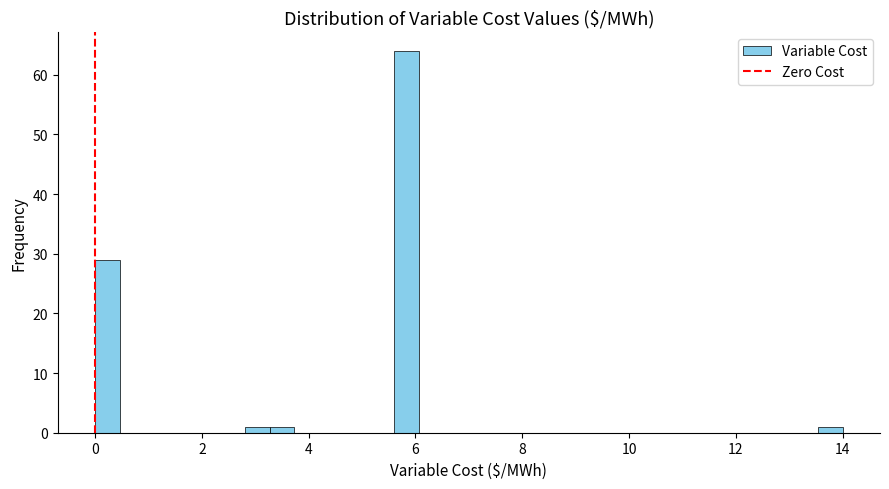

Read against the x-axis, roughly where is the centre of the tallest bar?

5.8